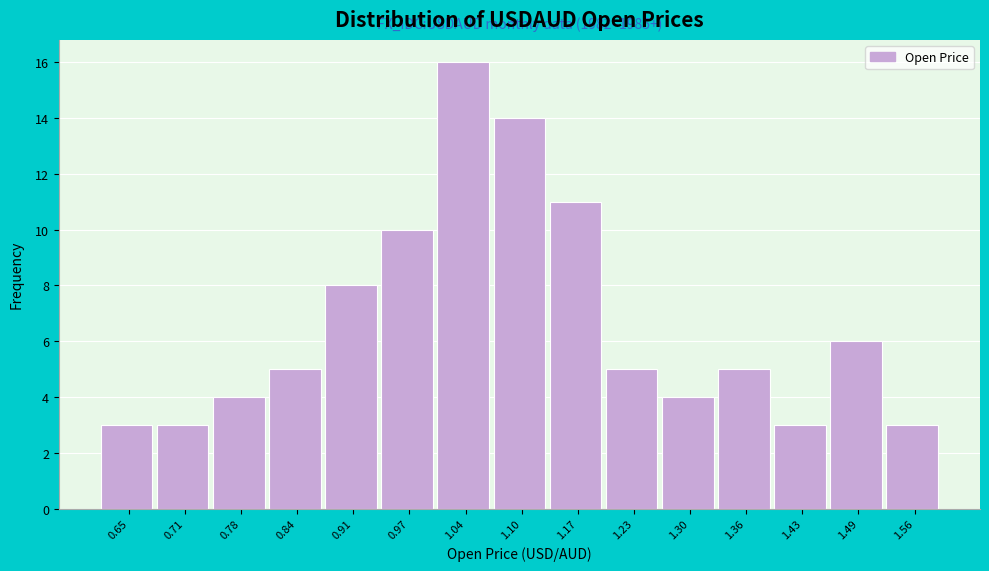

Reading right to left, what are all the values shown in this chart?

3	6	3	5	4	5	11	14	16	10	8	5	4	3	3